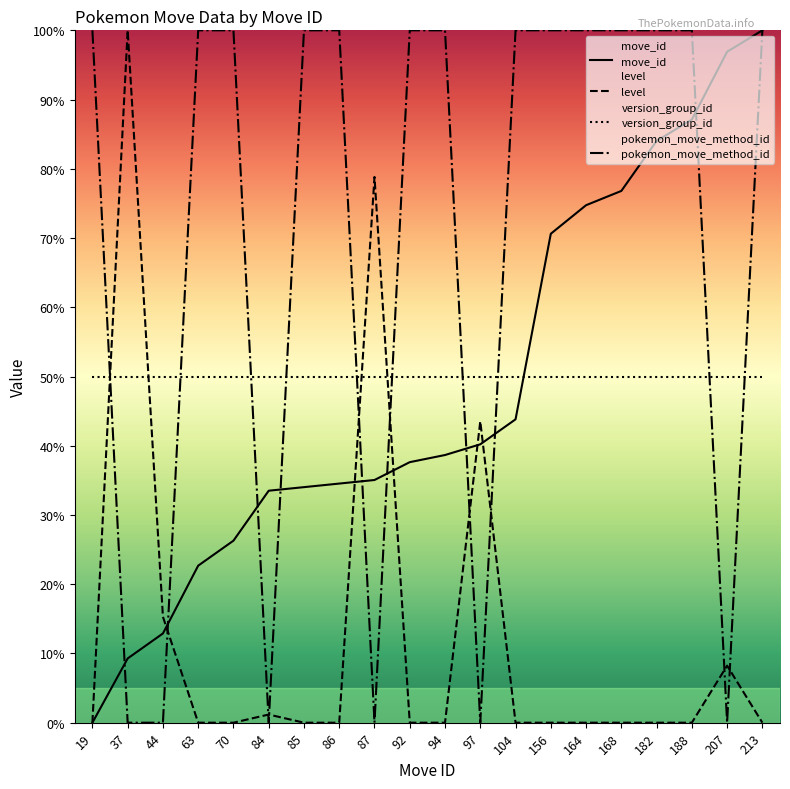

What is the greatest value displayed?

100.0